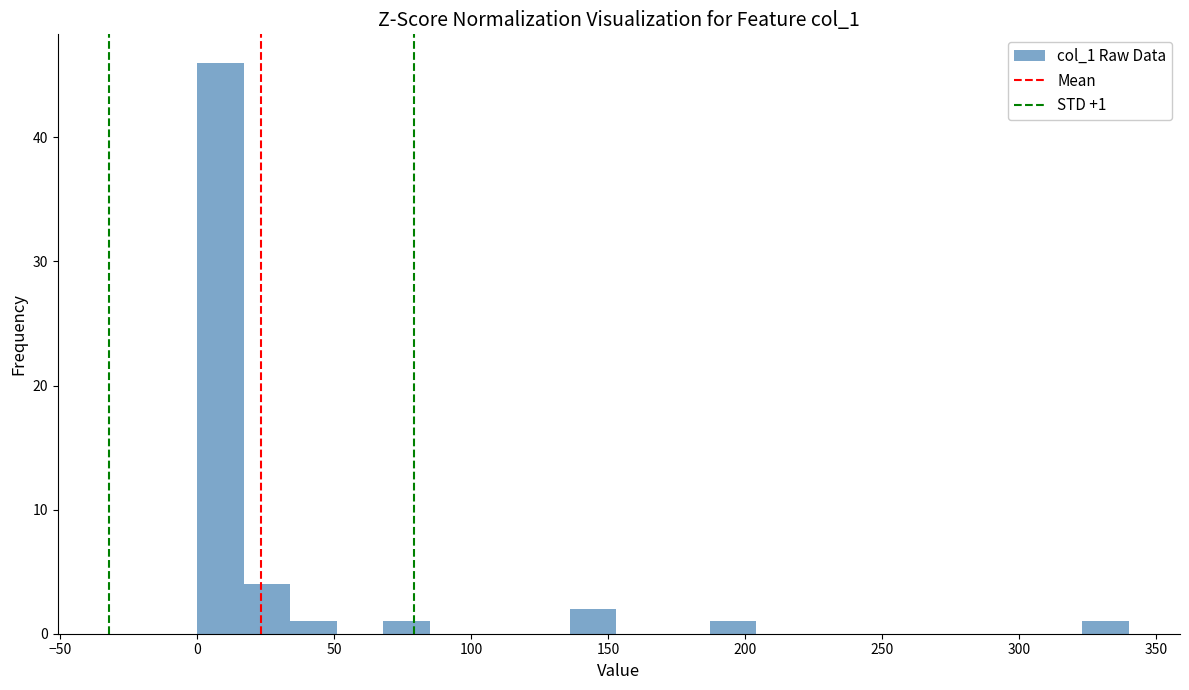

Around what value on the x-axis is the tallest bar? Give the approximate position of its centre, as read against the axis.

10